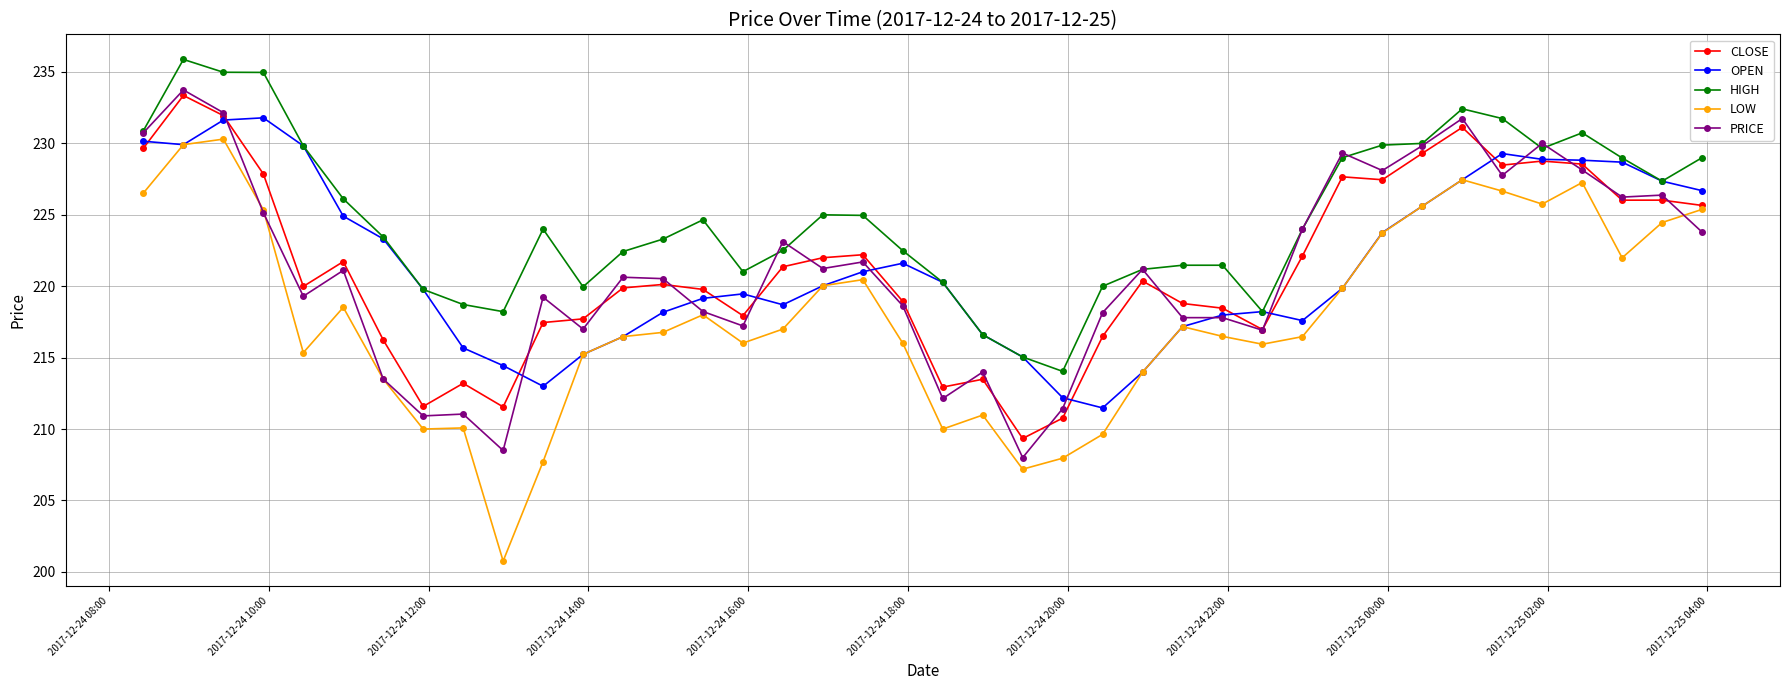

What is the smallest value displayed?

200.8